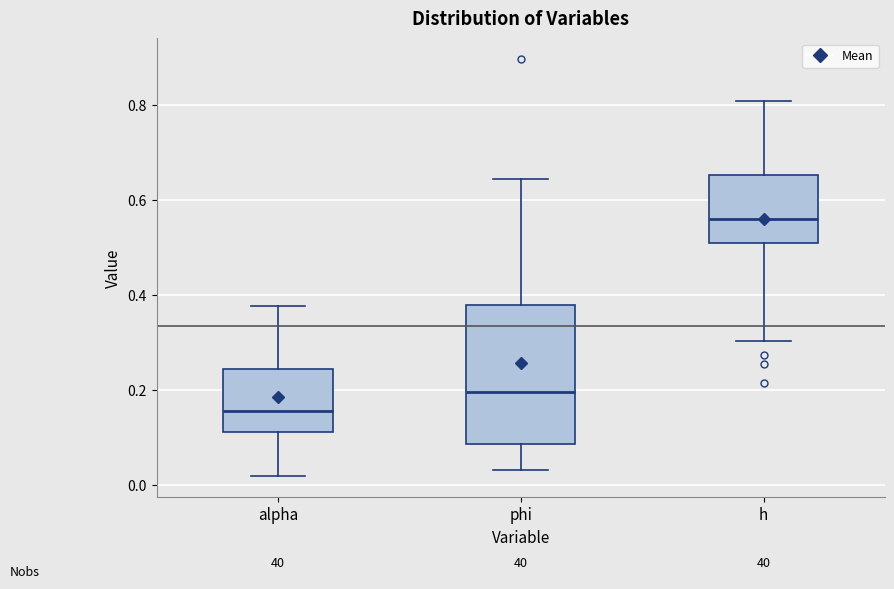

Reading left to right, transcribe this box plot: for each box, give where its median line is, the range the box spans, and where its two whiskers end, as read against the y-axis. The values are not printed on the chart, so give them approximately, as read against the axis.

alpha: median 0.16, box 0.12 to 0.24, whiskers 0.02 to 0.38
phi: median 0.20, box 0.08 to 0.38, whiskers 0.04 to 0.64
h: median 0.56, box 0.50 to 0.66, whiskers 0.30 to 0.80